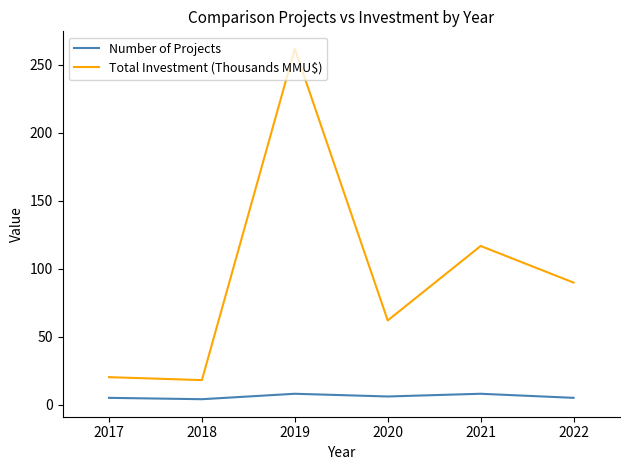

True or false: Total Investment (Thousands MMU$) has a value of 20.2 at 2017.

True